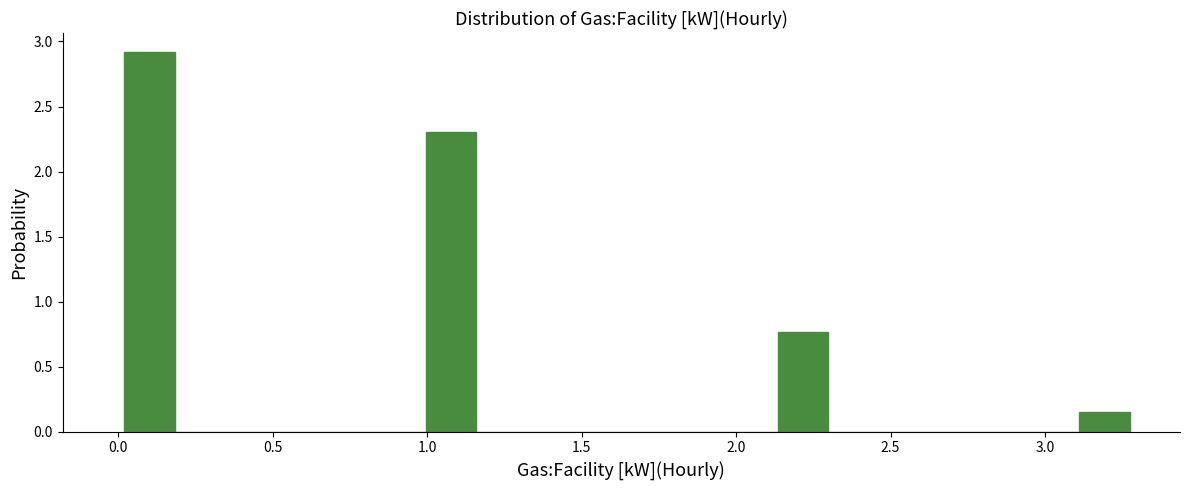

Around what value on the x-axis is the tallest bar? Give the approximate position of its centre, as read against the axis.

0.10